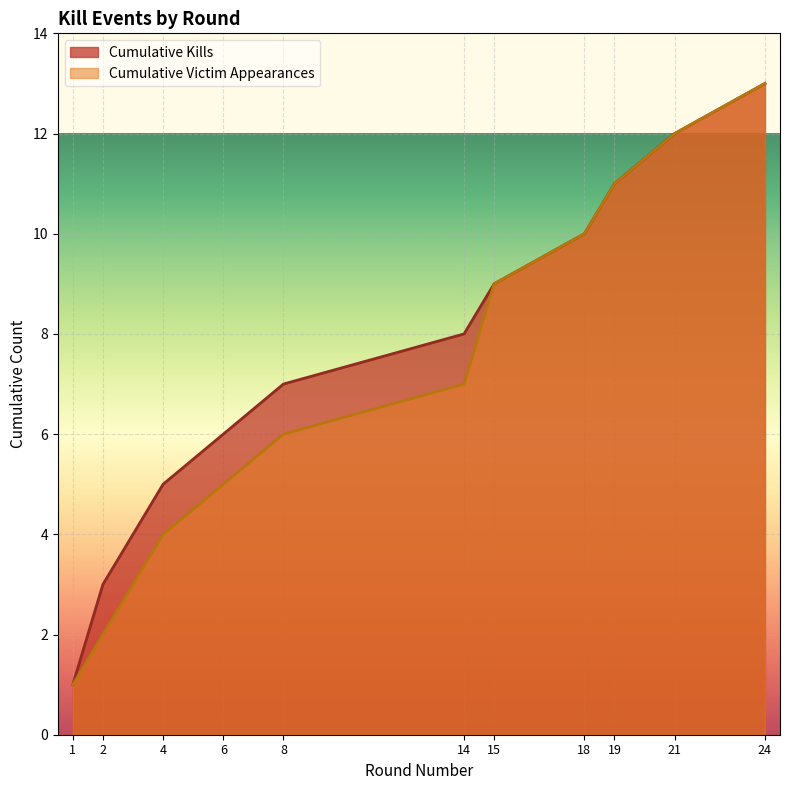

At how many categories does at least one series exceed 7?

6